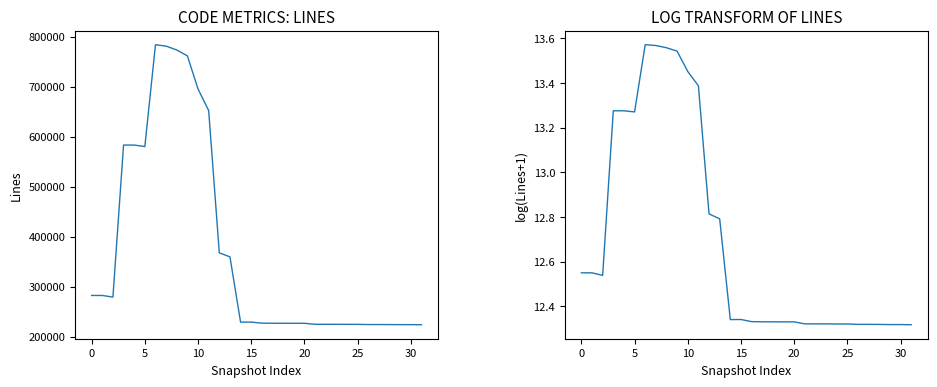

Reading left to right, transcribe all the data shown in this chart.

lines: 282240.0	282240.0	279024.0	583009.0	583009.0	580004.0	783618.0	780826.0	773122.0	761335.0	695142.0	652063.0	367457.0	359420.0	228939.0	229031.0	226838.0	226672.0	226671.0	226608.0	226615.0	224587.0	224587.0	224587.0	224489.0	224489.0	224093.0	224093.0	224024.0	223890.0	223890.0	223730.0
log(lines+1): 12.6	12.6	12.5	13.3	13.3	13.3	13.6	13.6	13.6	13.5	13.5	13.4	12.8	12.8	12.3	12.3	12.3	12.3	12.3	12.3	12.3	12.3	12.3	12.3	12.3	12.3	12.3	12.3	12.3	12.3	12.3	12.3